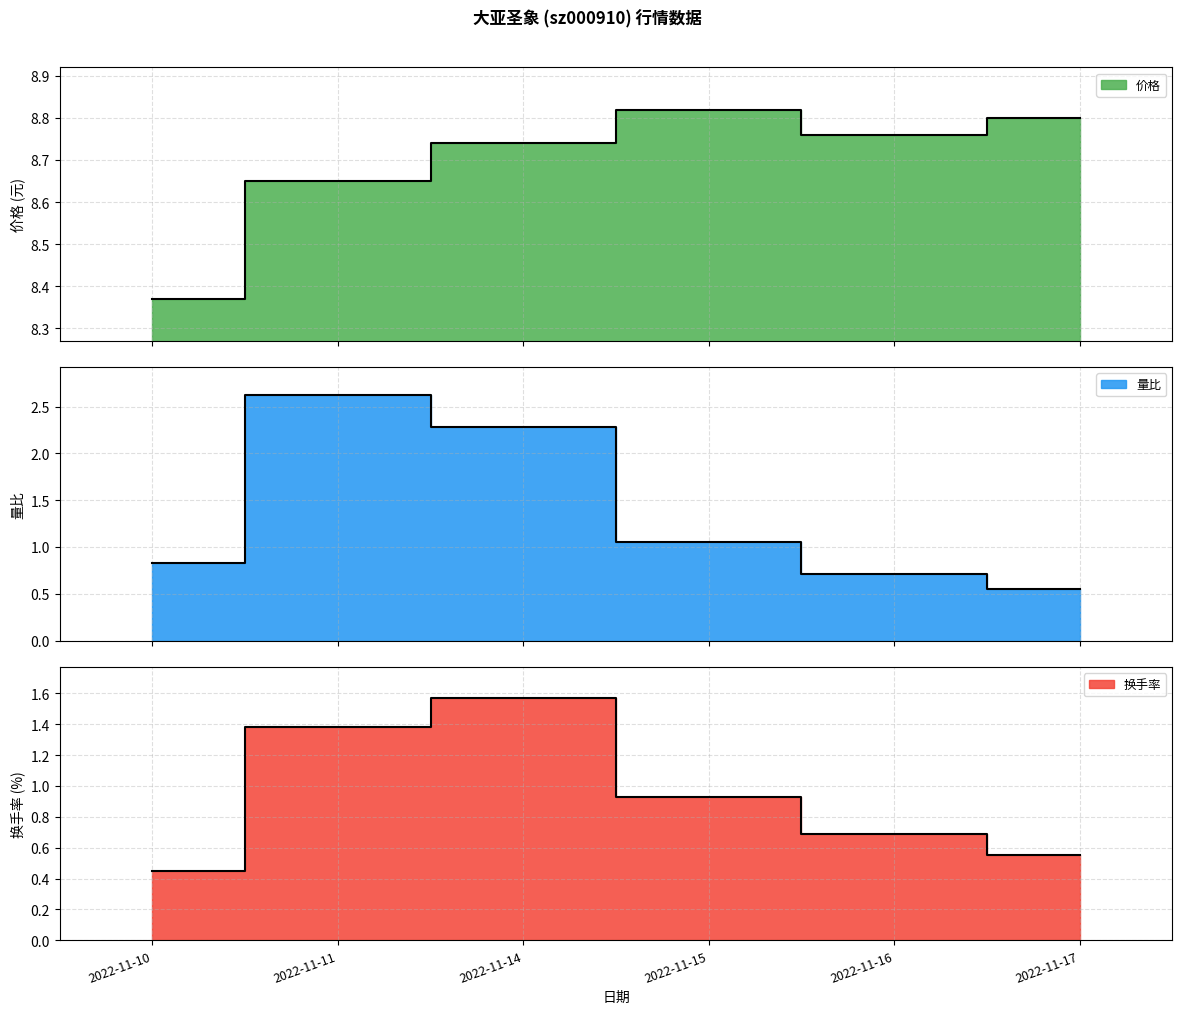

What is the value of the 换手率 point at the 5th from the left?

0.7